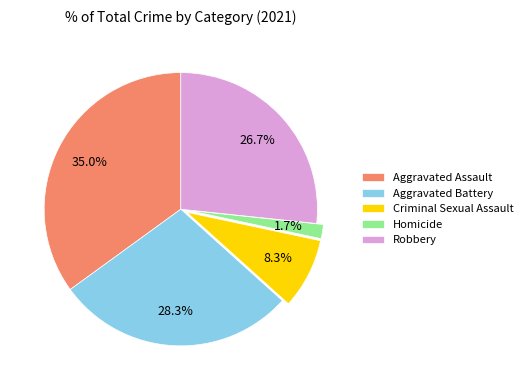

Which has a higher value, Aggravated Assault or Aggravated Battery?

Aggravated Assault